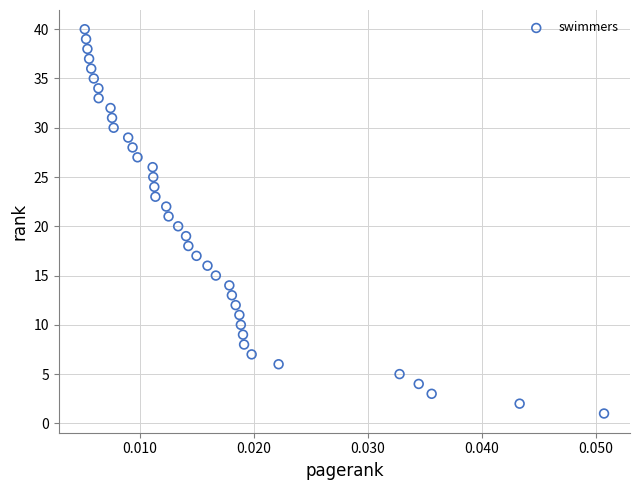

What is the range of Y values (max minus min)?

39